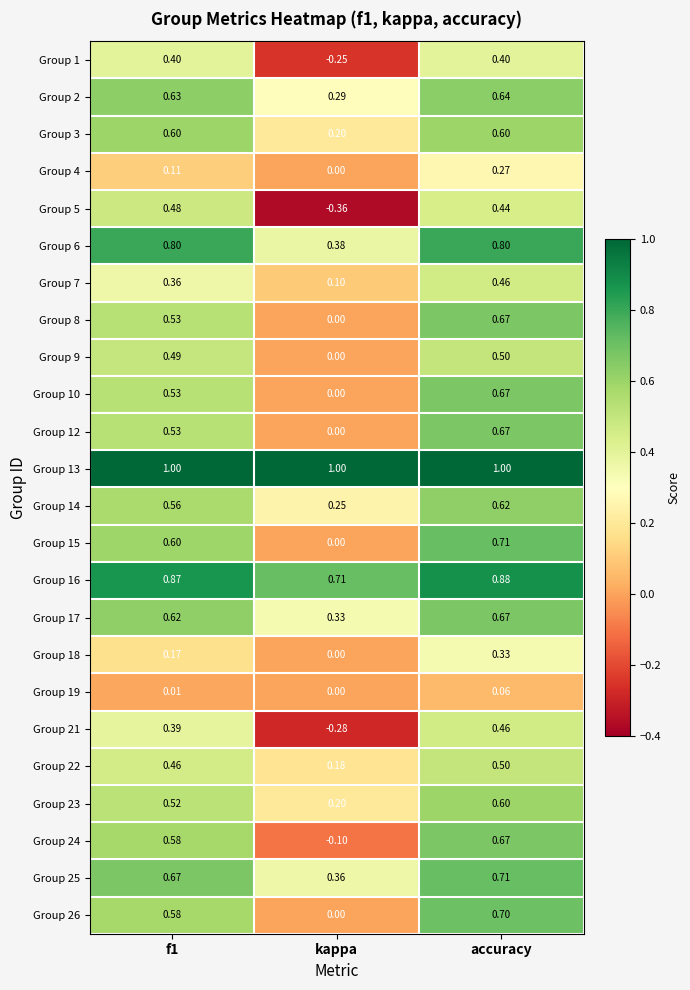

At which category is the sum across all series the highest?

accuracy